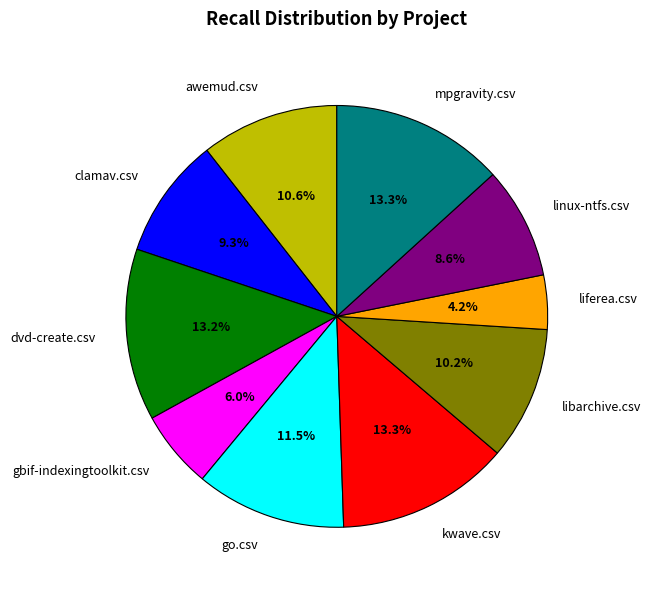

What percentage is NOT represented by mpgravity.csv?

86.7%